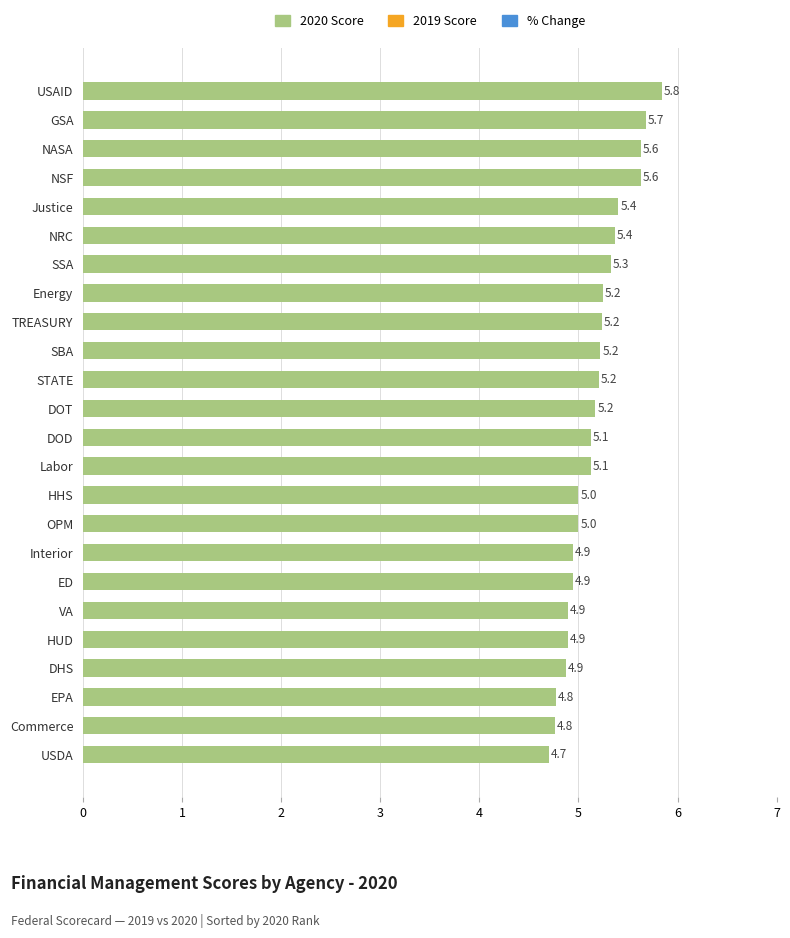

What is the average value?

5.2